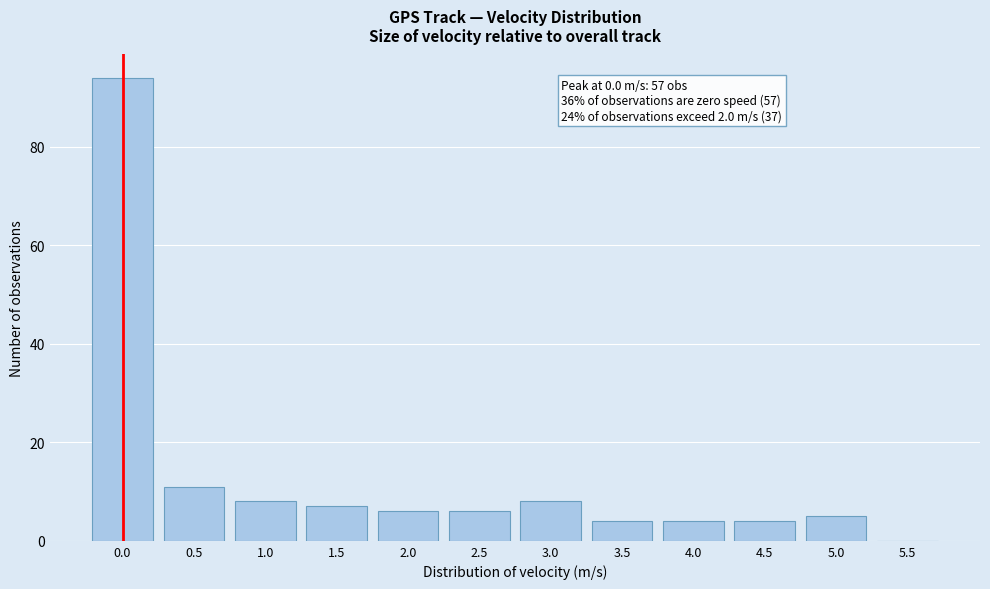

Reading left to right, what are all the values shown in this chart?

0.0=94	0.5=11	1.0=8	1.5=7	2.0=6	2.5=6	3.0=8	3.5=4	4.0=4	4.5=4	5.0=5	5.5=0